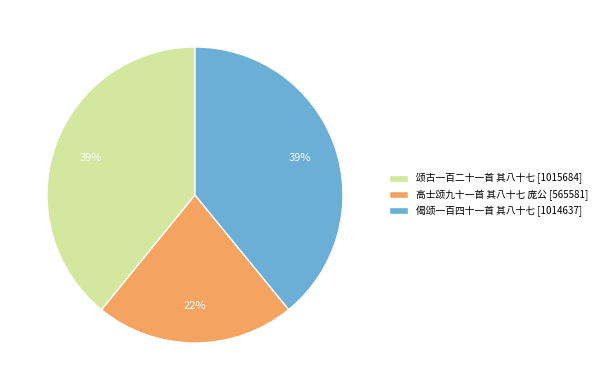

Which has a higher value, 偈颂一百四十一首 其八十七 or 高士颂九十一首 其八十七 庞公?

偈颂一百四十一首 其八十七